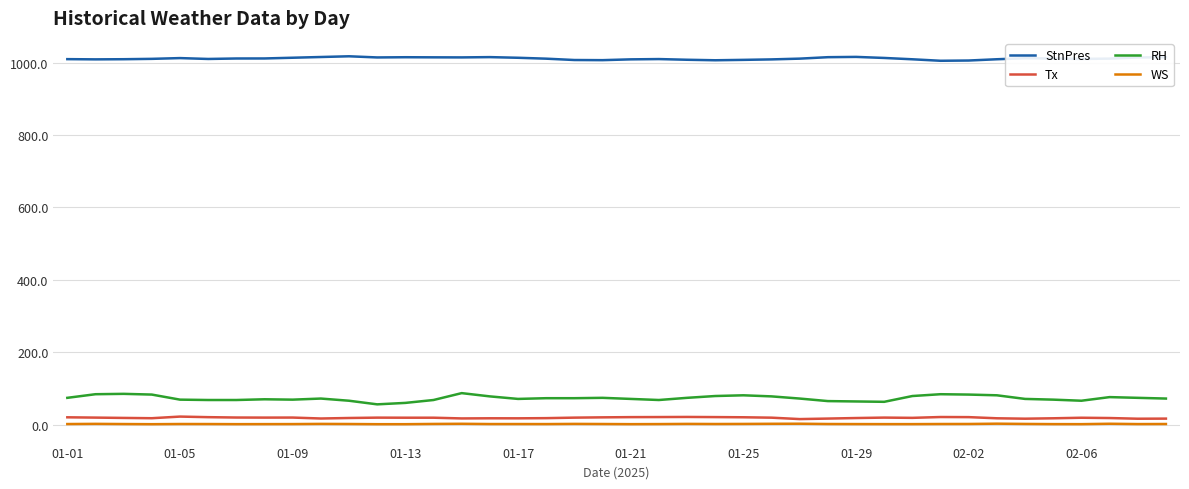

What are all the series names shown in the legend?

StnPres, Tx, RH, WS